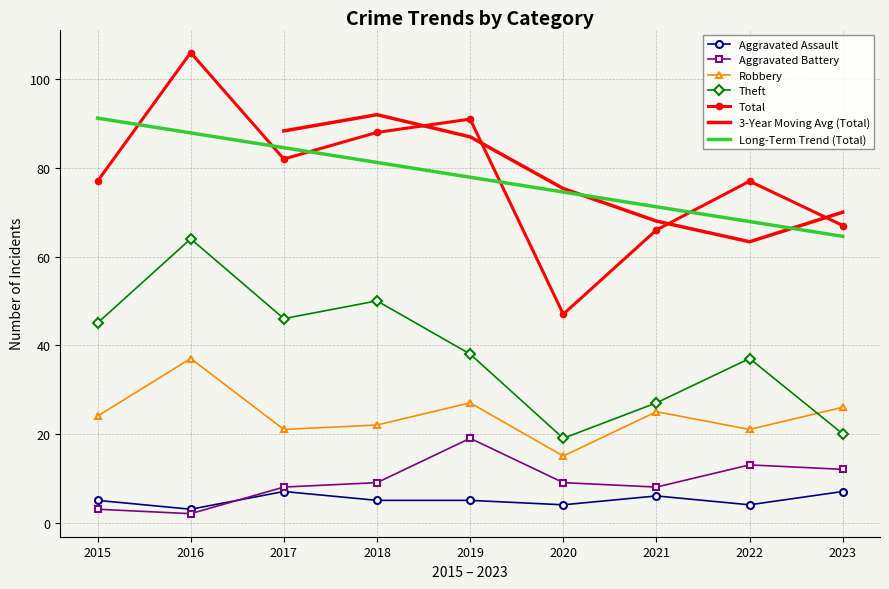

Which series has the largest total across all categories?

Total